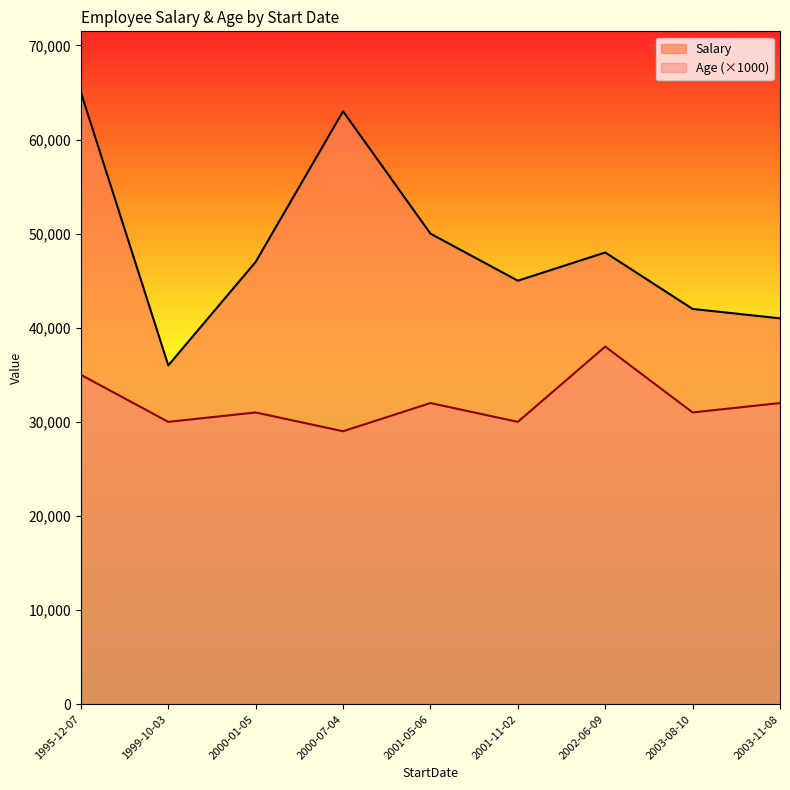

How many data points in Age are above 31?

4